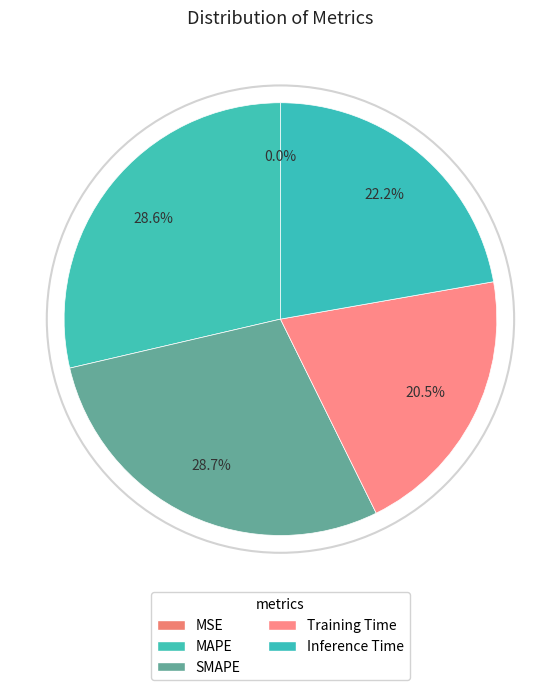

What percentage do SMAPE and Training Time together represent?

49.1%